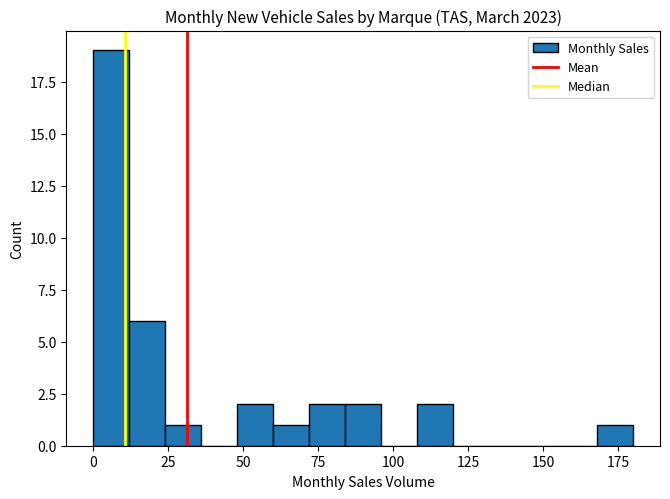

Around what value on the x-axis is the tallest bar? Give the approximate position of its centre, as read against the axis.

5